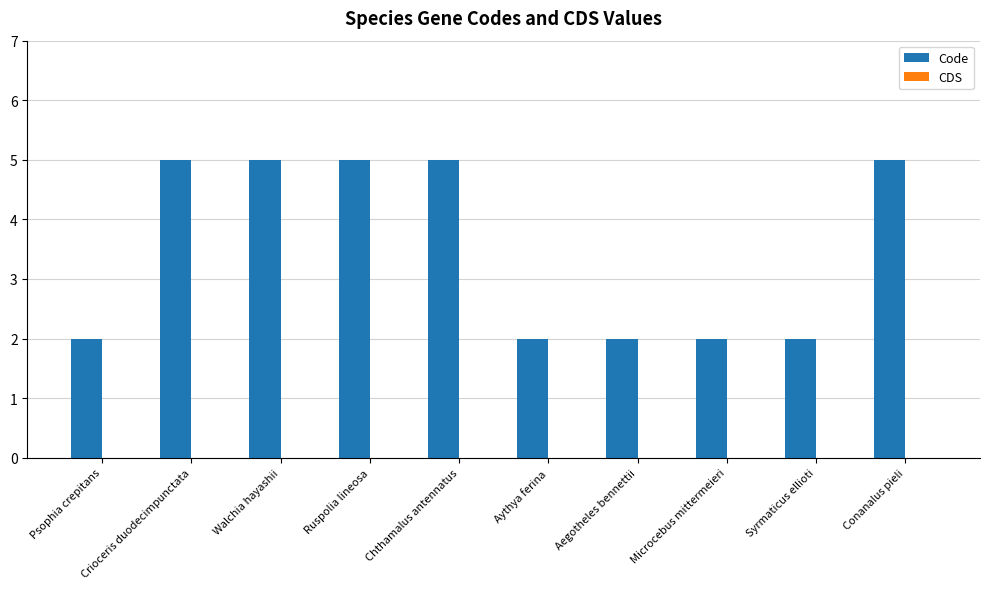

What is the greatest value displayed?

5